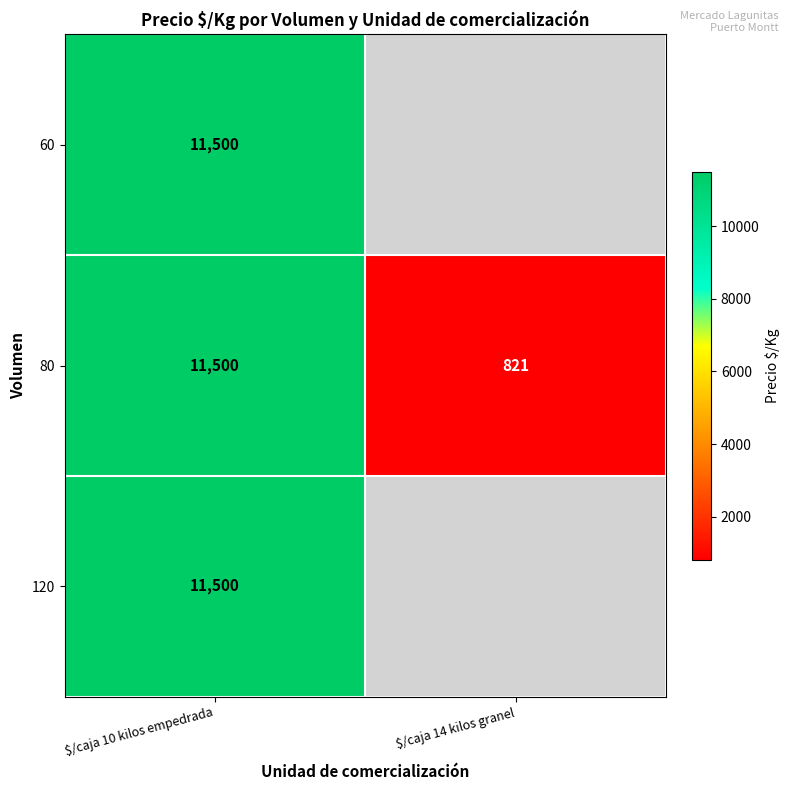

The 120 series shows 11500 at $/caja 10 kilos empedrada. True or false?

True